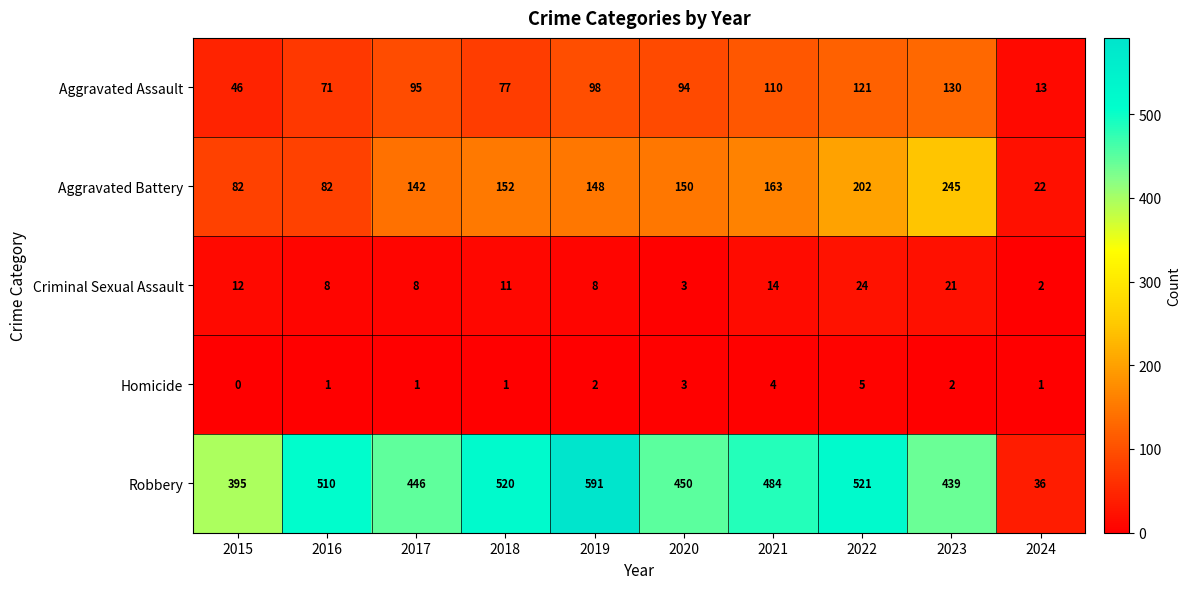

At which category is the sum across all series the highest?

2022